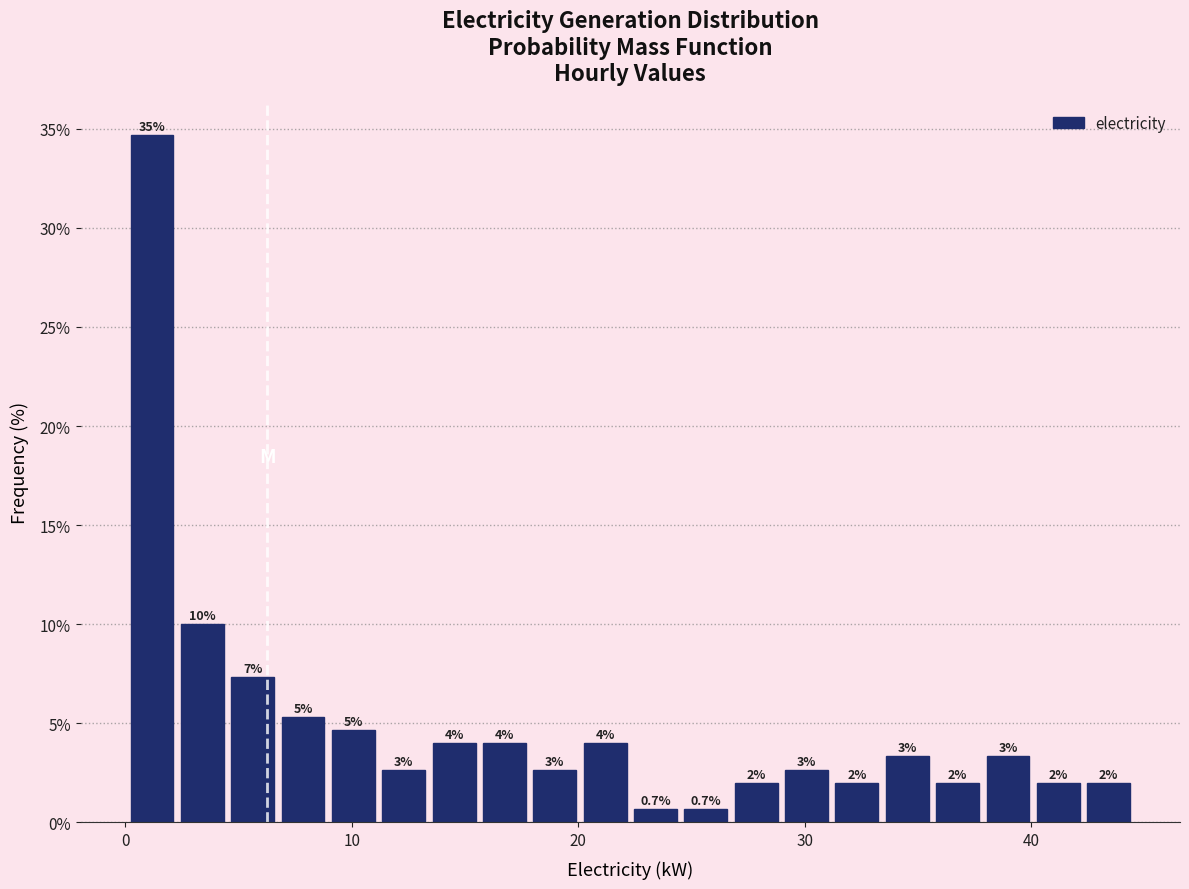

Around what value on the x-axis is the tallest bar? Give the approximate position of its centre, as read against the axis.

1